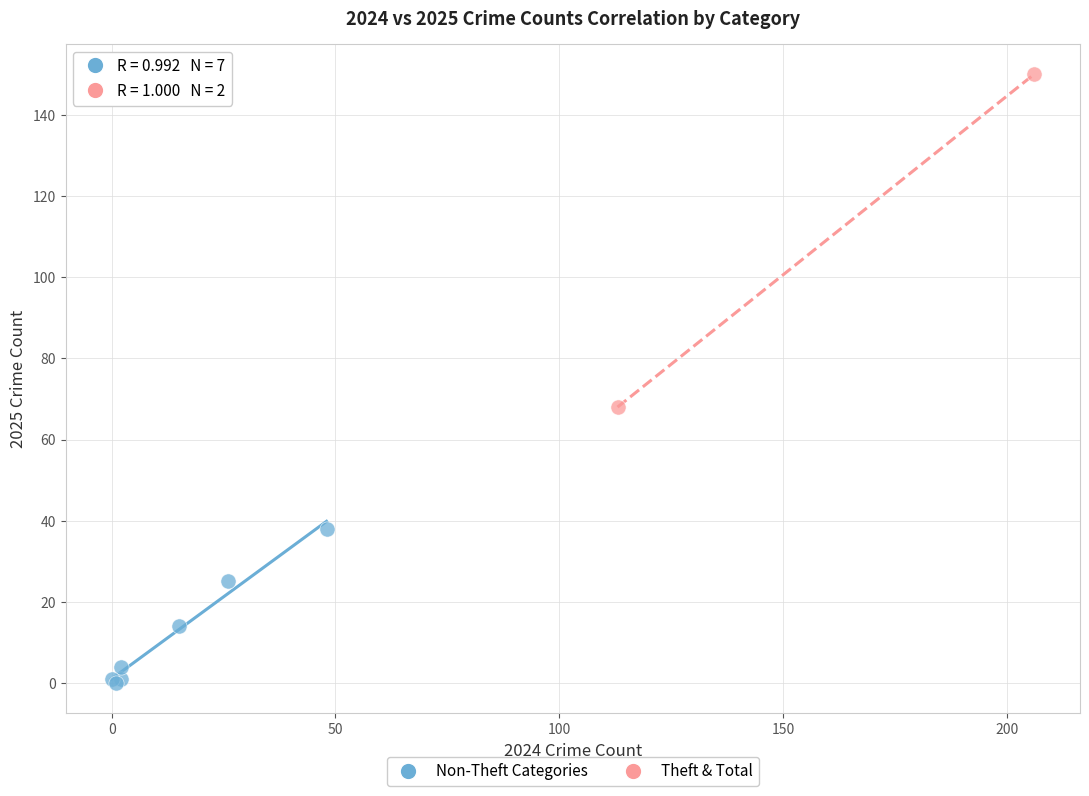

Which series contains the lowest Y value?

Non-Theft Categories